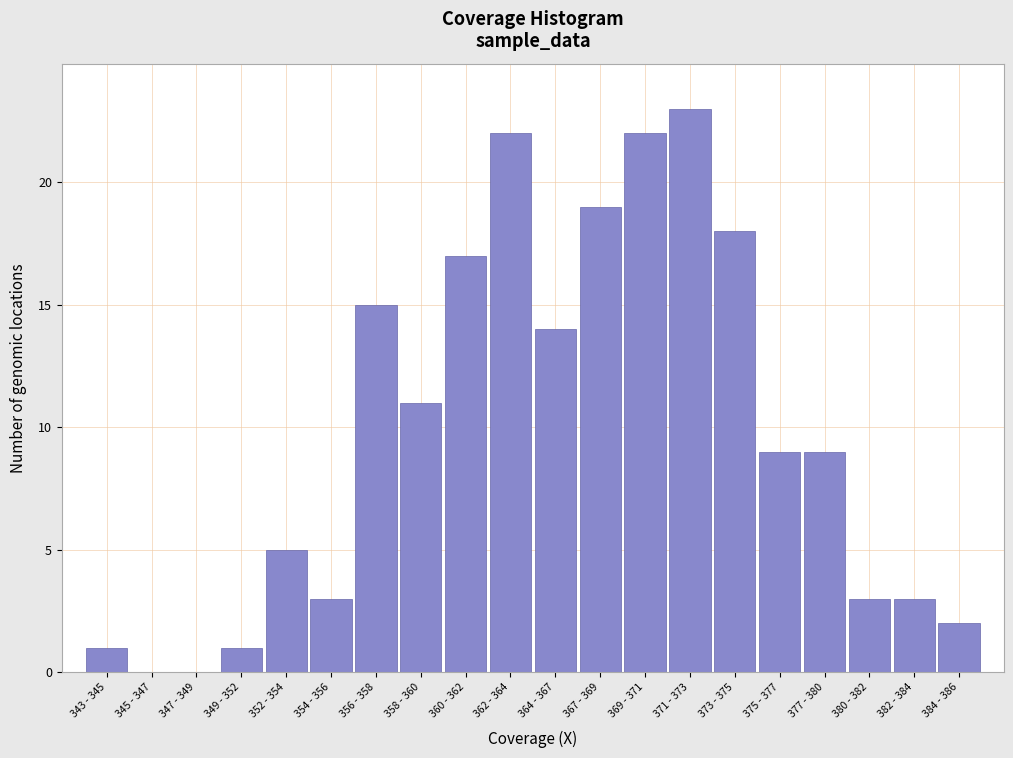

Reading left to right, list all the values displayed in this chart.

343 - 345=1	345 - 347=0	347 - 349=0	349 - 352=1	352 - 354=5	354 - 356=3	356 - 358=15	358 - 360=11	360 - 362=17	362 - 364=22	364 - 367=14	367 - 369=19	369 - 371=22	371 - 373=23	373 - 375=18	375 - 377=9	377 - 380=9	380 - 382=3	382 - 384=3	384 - 386=2